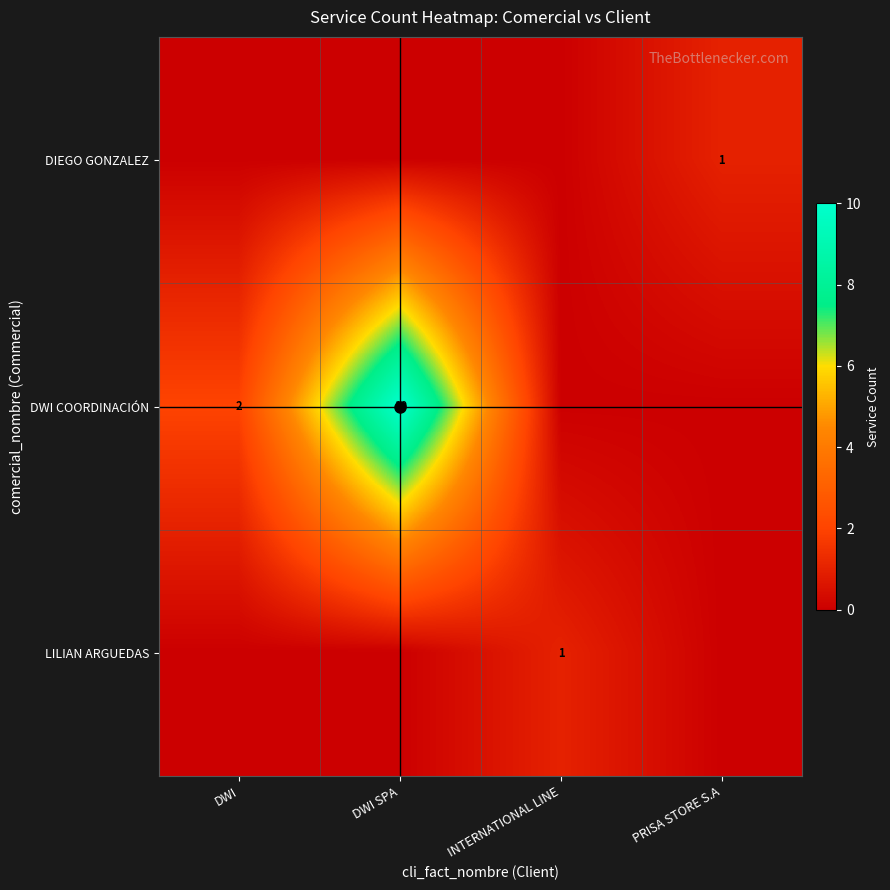

How many distinct data groups are displayed?

3